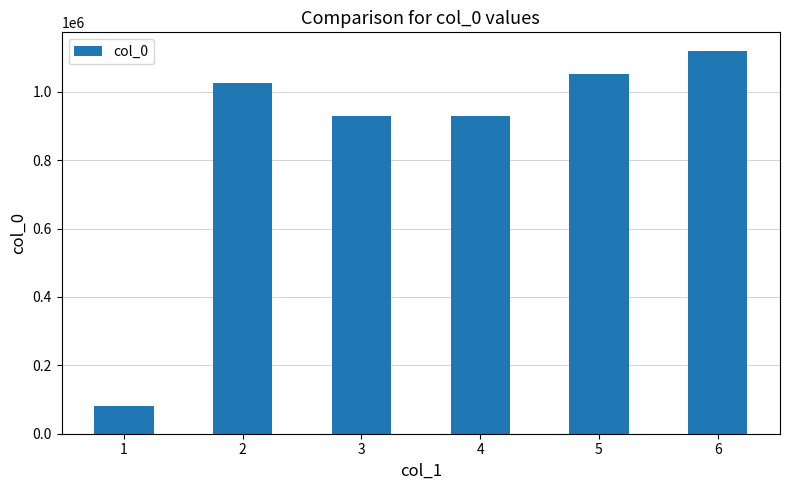

What is the smallest value displayed?

82064